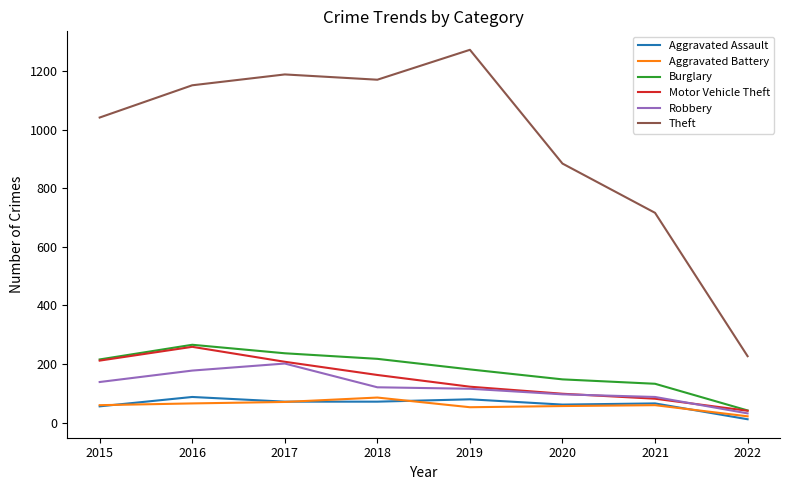

True or false: Theft and Burglary intersect in this chart.

False